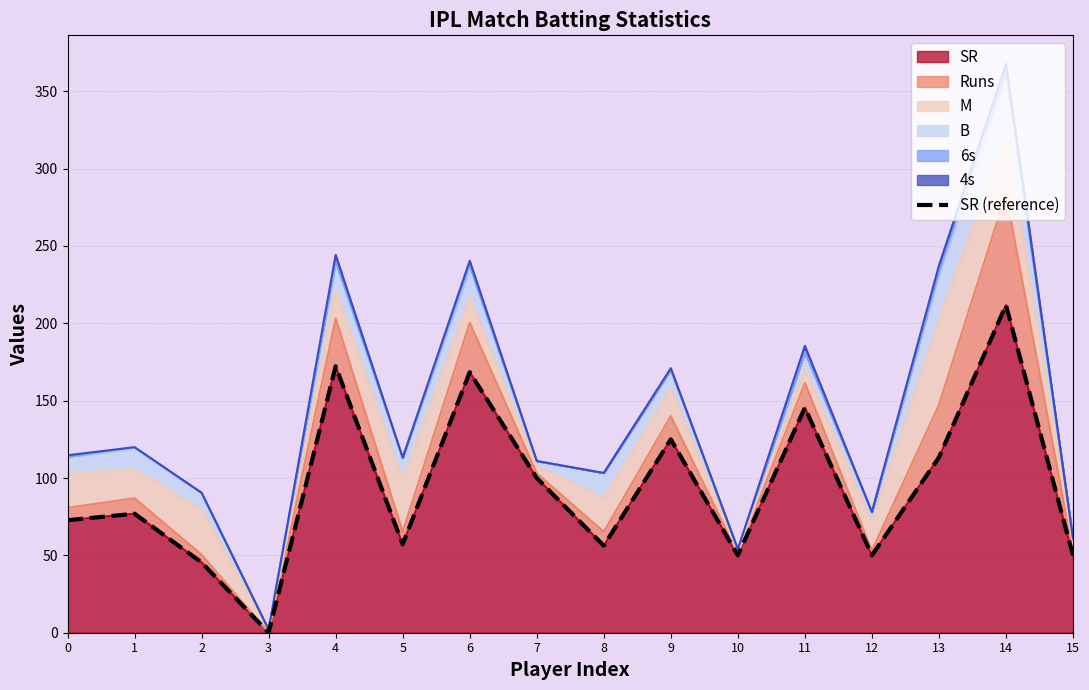

List the labels in order of value, largest first.

14, 4, 6, 11, 9, 13, 7, 1, 0, 5, 8, 10, 12, 15, 2, 3